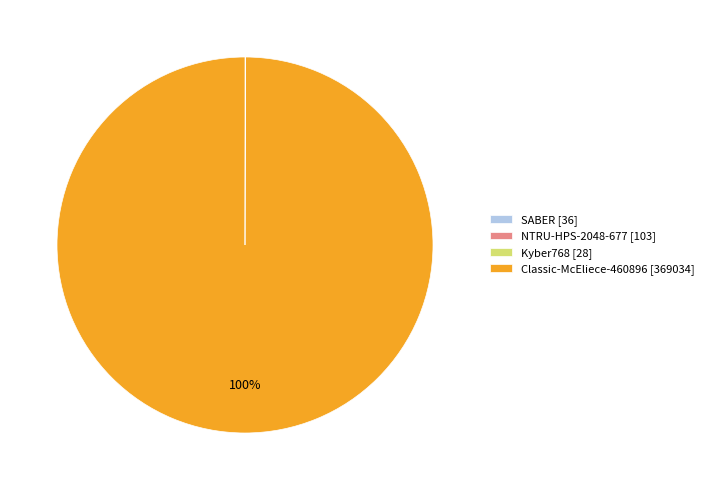

What percentage is the Classic-McEliece-460896 [369034] slice, to the nearest percent?

100%